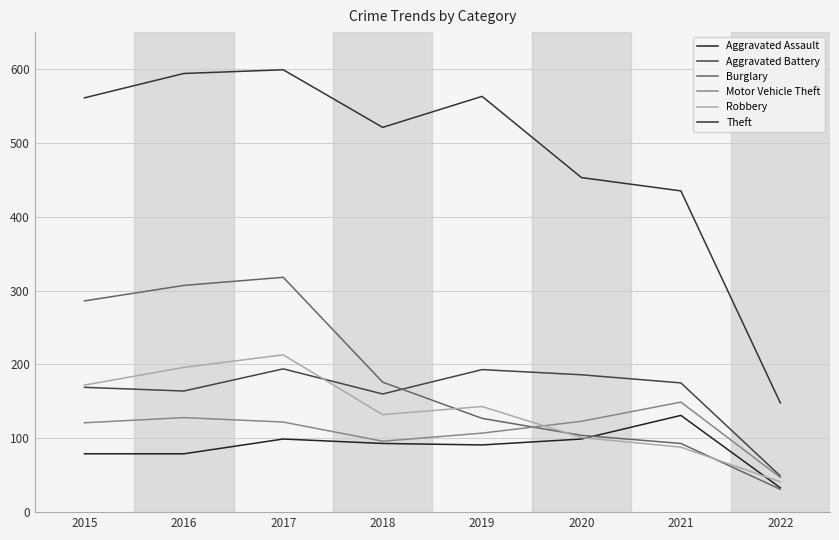

At which category does Aggravated Assault reach its first local peak?

2017